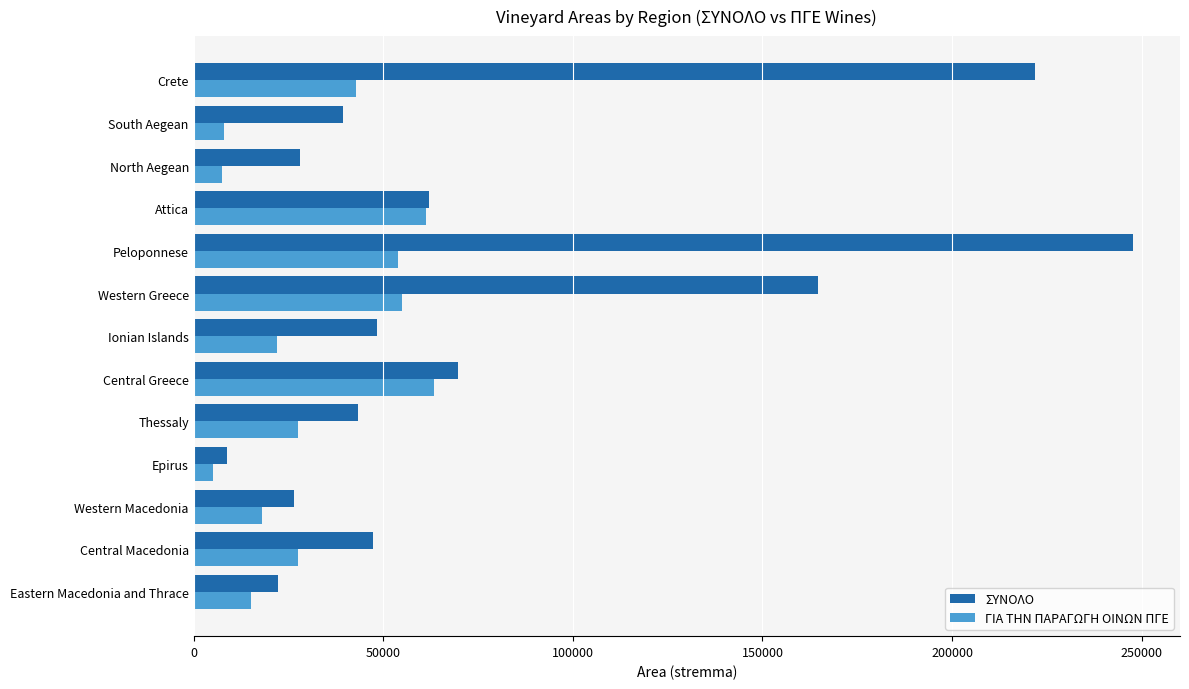

Is the value of ΣΥΝΟΛΟ at Western Macedonia greater than the value of ΓΙΑ ΤΗΝ ΠΑΡΑΓΩΓΗ ΟΙΝΩΝ ΠΓΕ at Peloponnese?

No